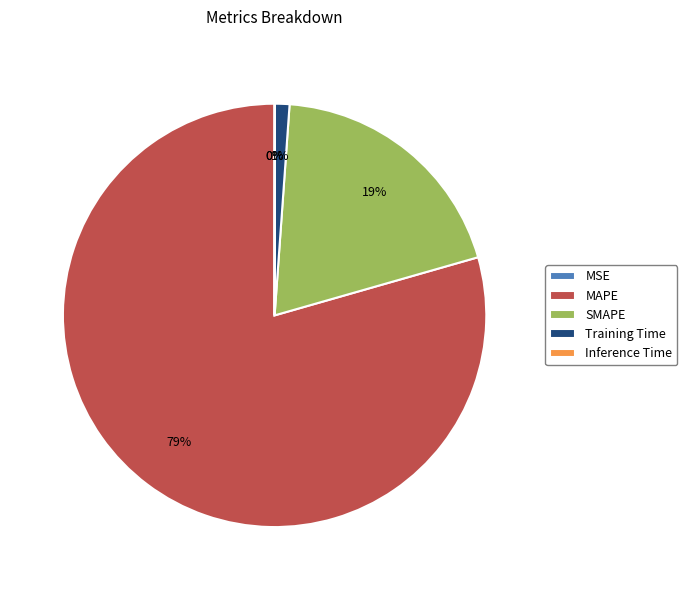

Do MAPE and Training Time together represent more than half of the pie?

Yes